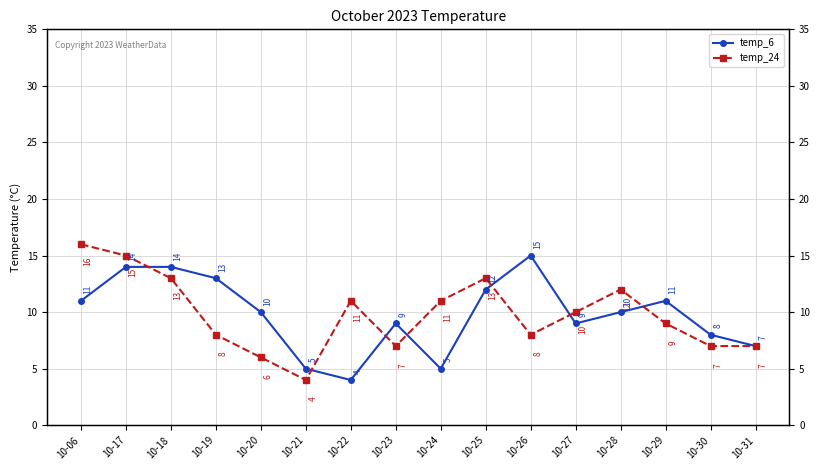

Rank the series by their maximum value, from lowest to highest.

temp_6, temp_24